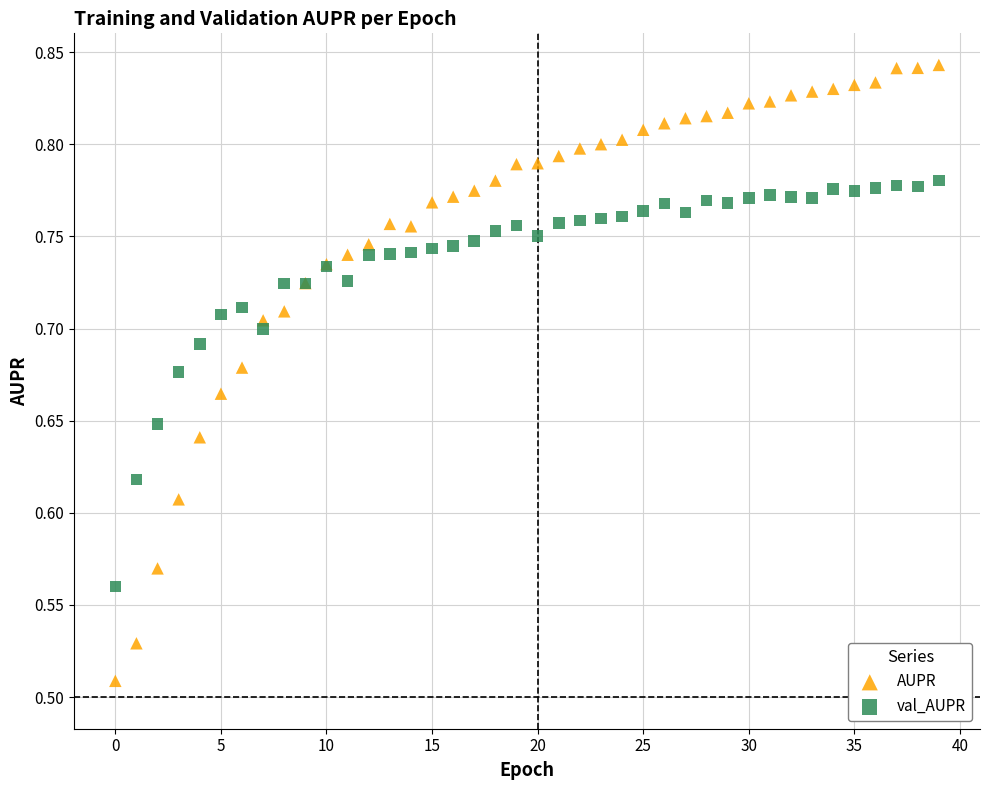

Which series reaches the minimum Y coordinate?

AUPR